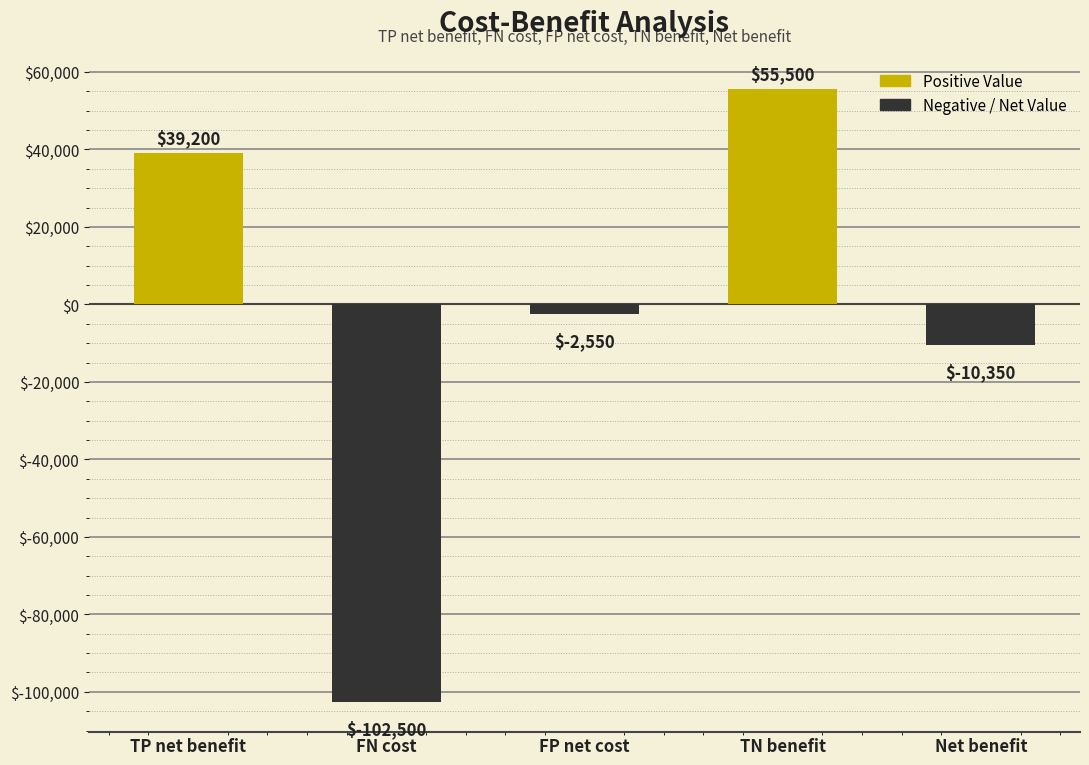

At which label does the data first exceed -2550?

TP net benefit